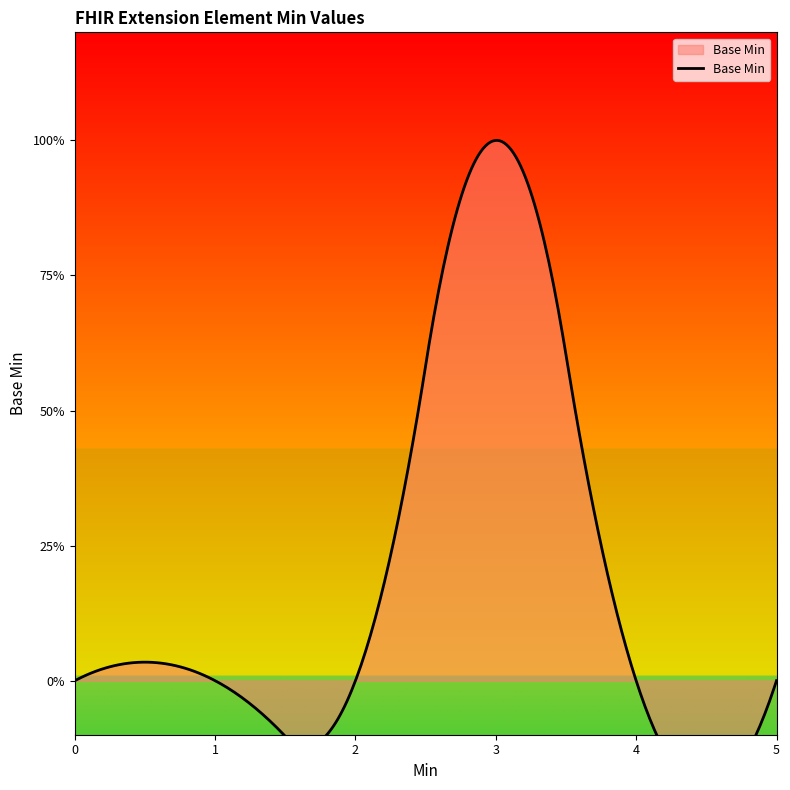

How many values are between 0 and 1?

6